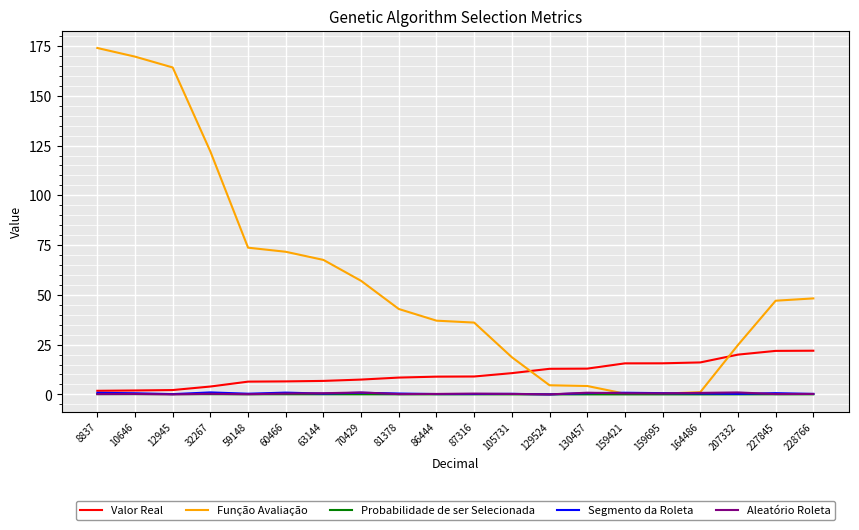

Between 63144 and 129524, which series saw the biggest shift?

Função Avaliação